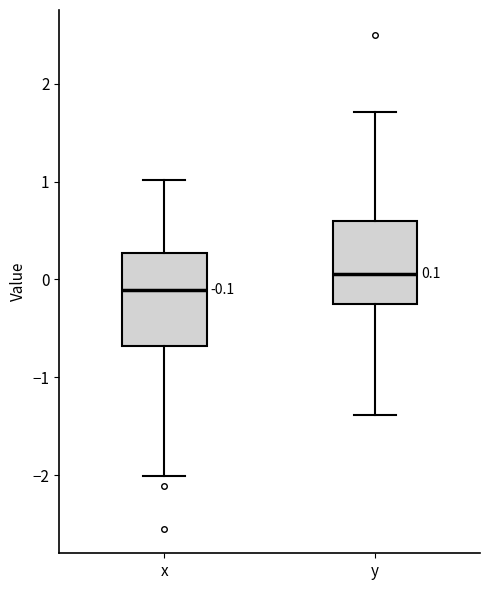

Which box has the highest median line?

y